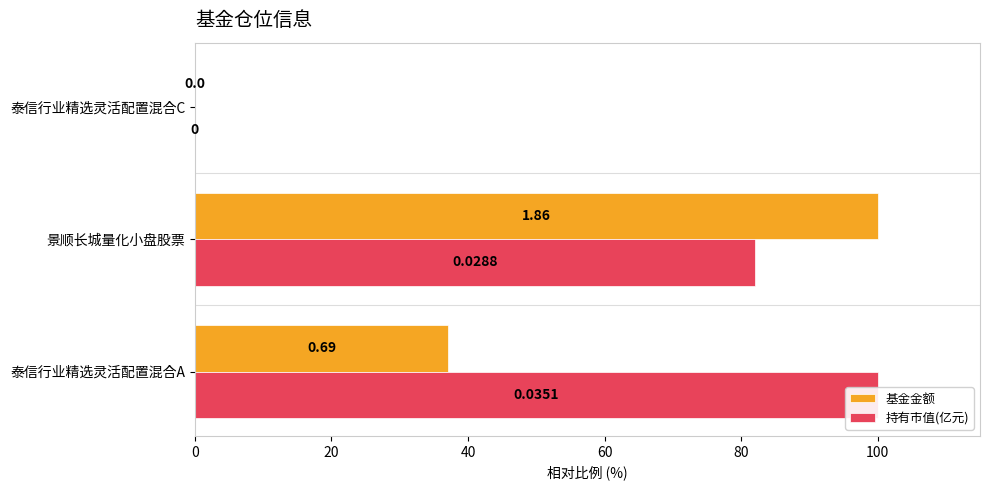

What is the value of the 基金金额 bar at the 2nd from the left?

100.0